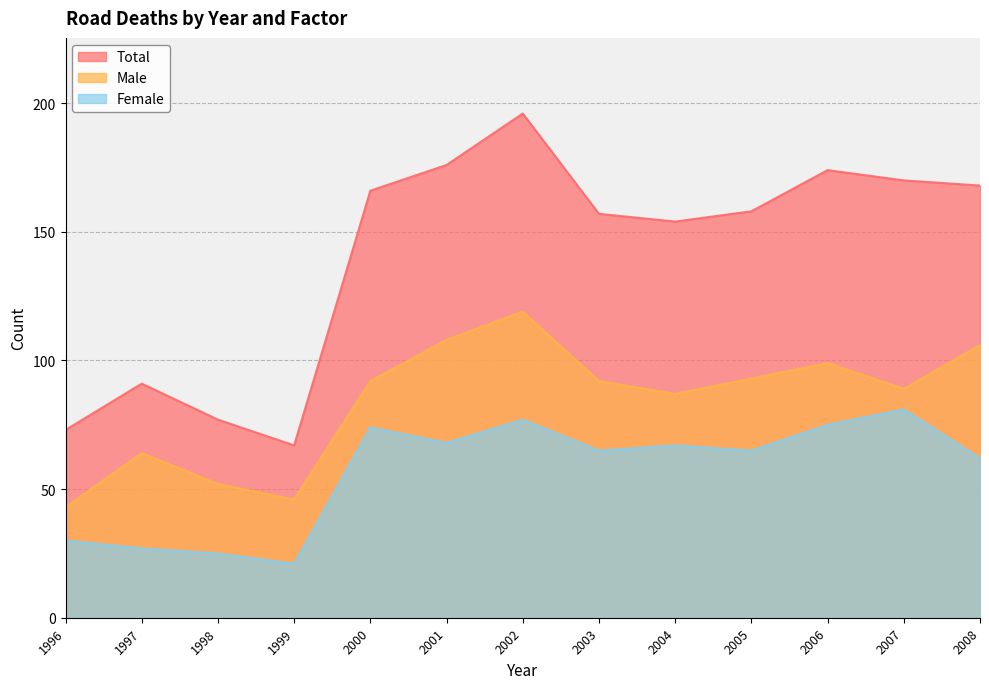

What is the minimum value for Total?

67